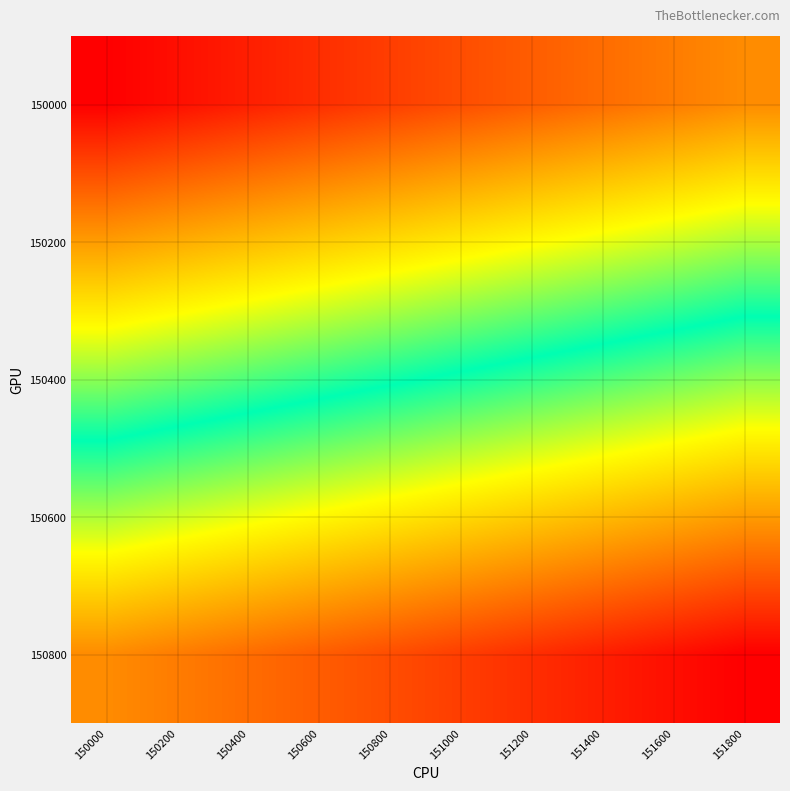

Rank the series at 151400 from lowest to highest value.

150000, 150200, 150400, 150600, 150800